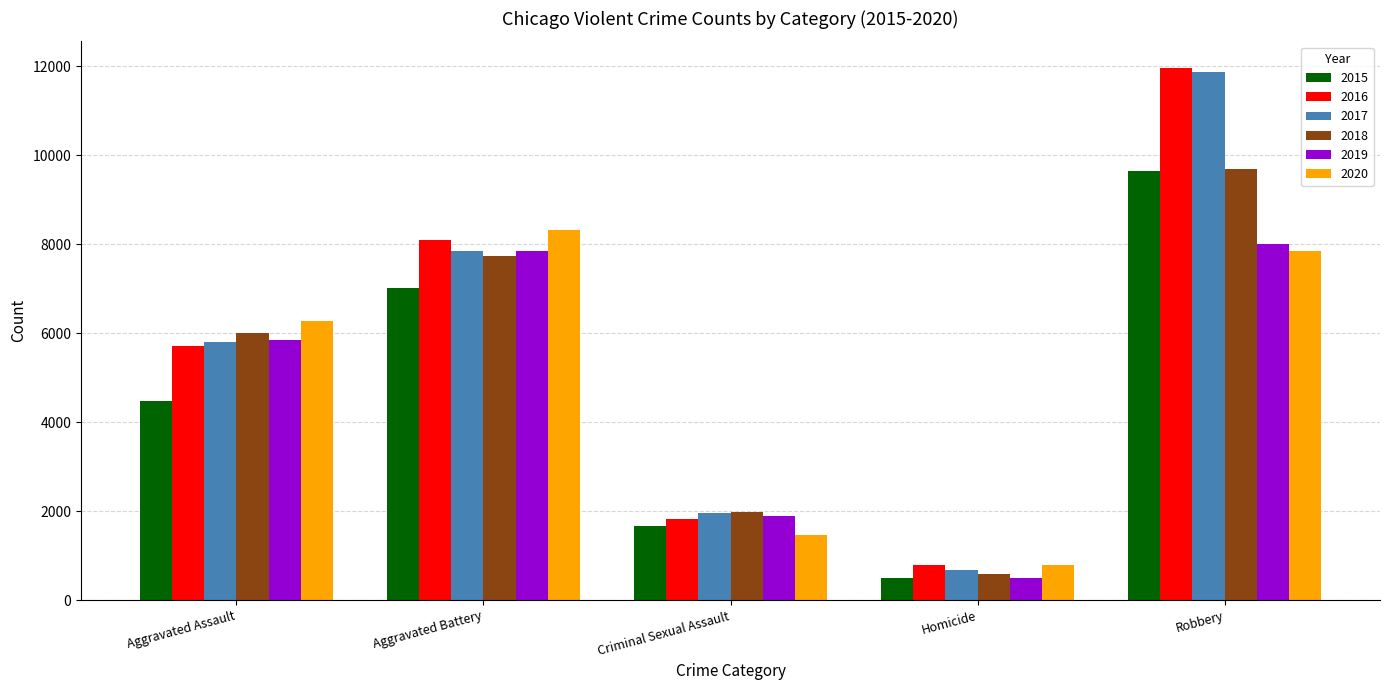

What is the value of the 2018 bar at the 4th from the left?

589